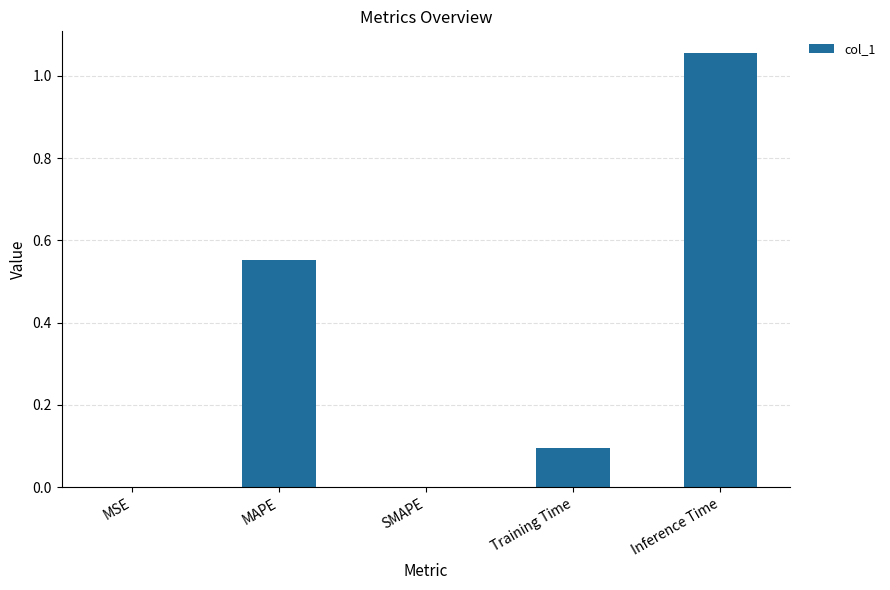

What is the difference between the values at Training Time and MAPE?

0.5